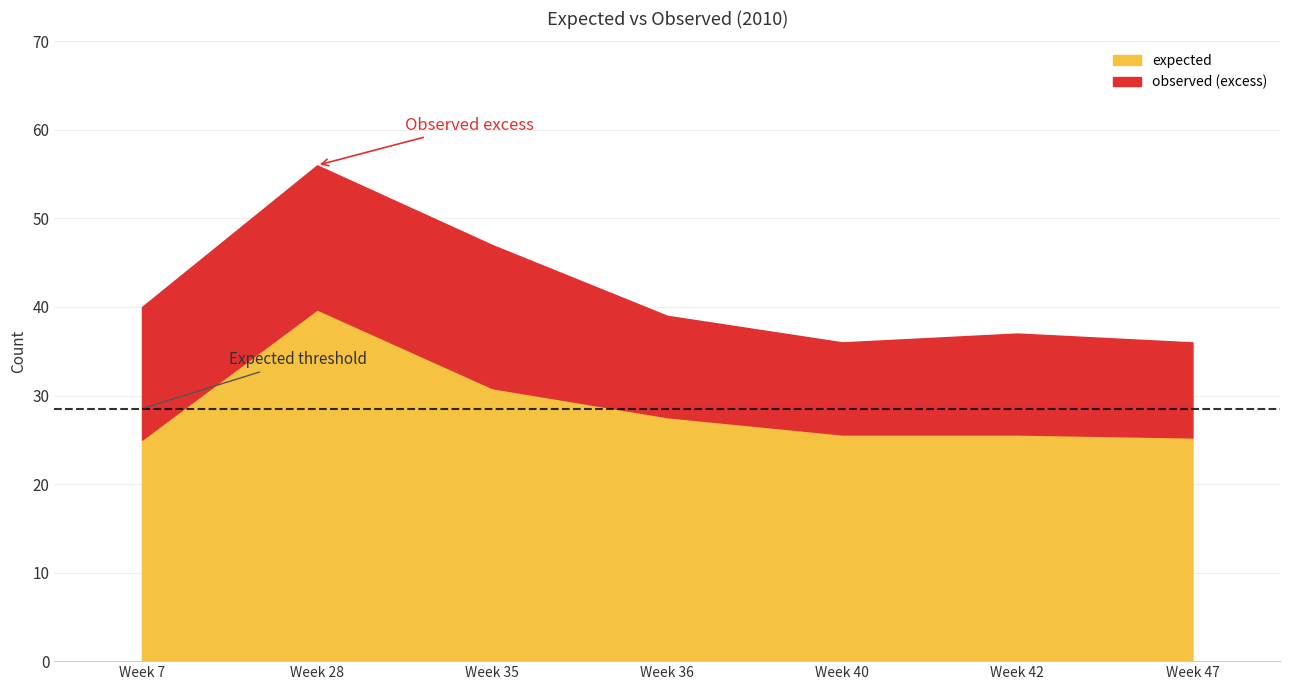

Which label corresponds to the largest value in the chart?

Week 28